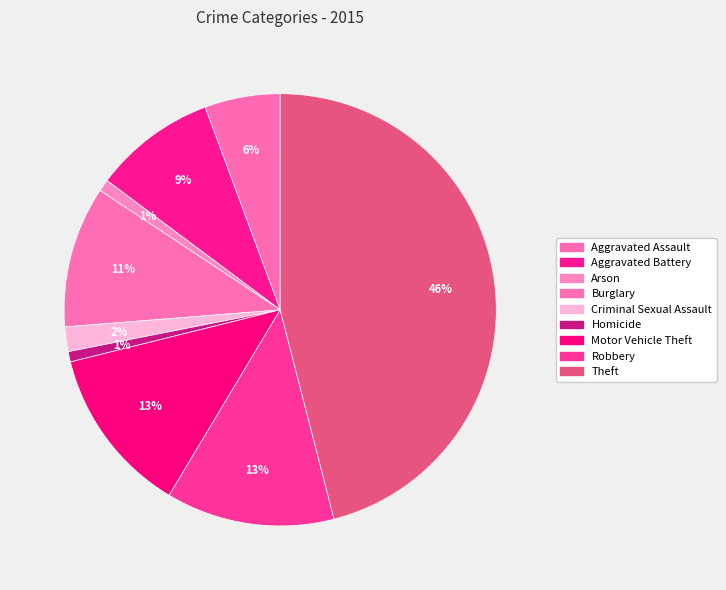

How many segments does this pie chart have?

9